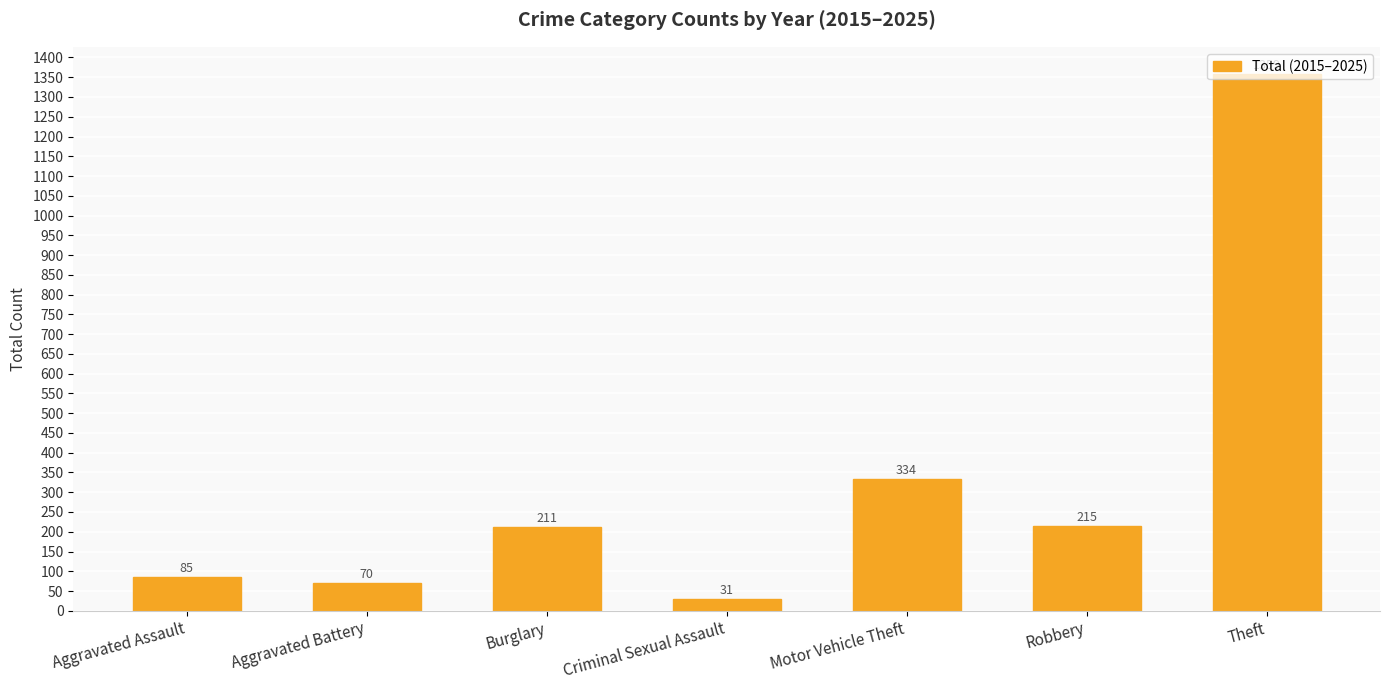

How many distinct data groups are displayed?

1